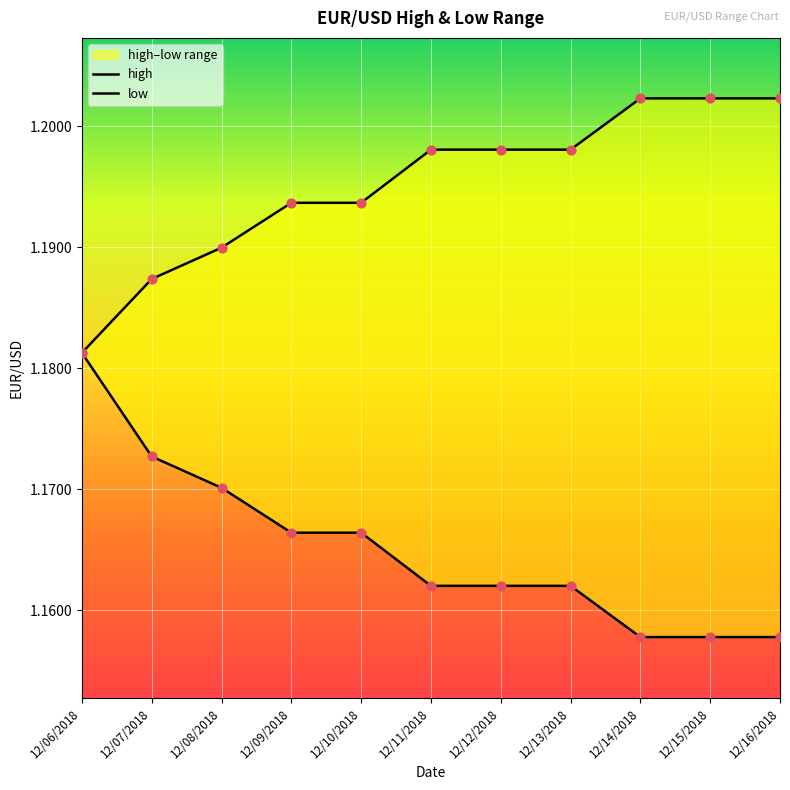

Which series has the largest total across all categories?

high